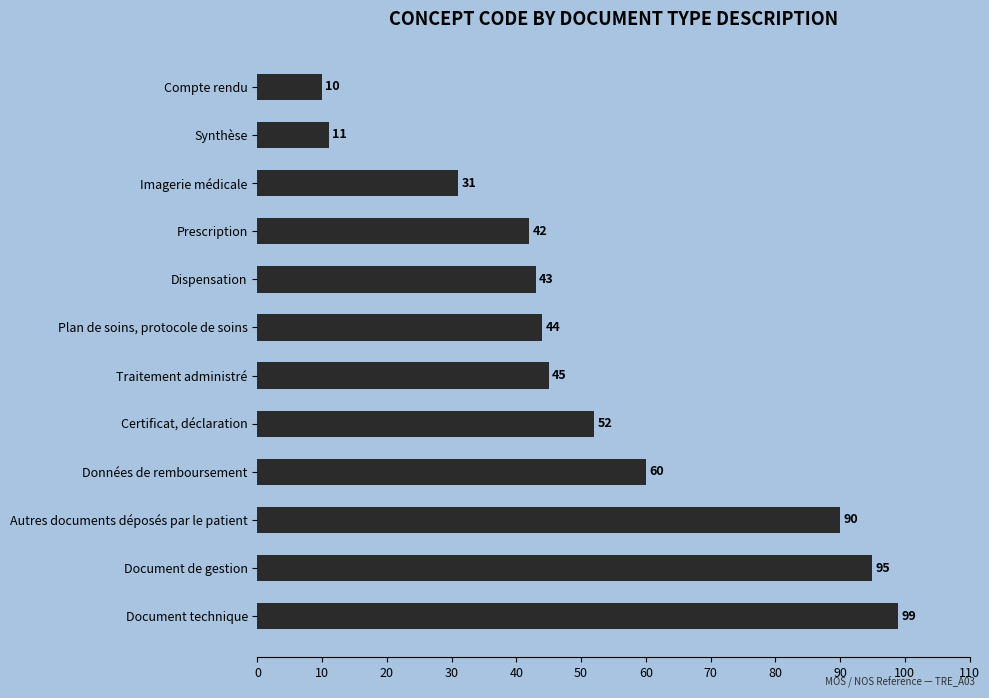

What is the sum of all values?

622